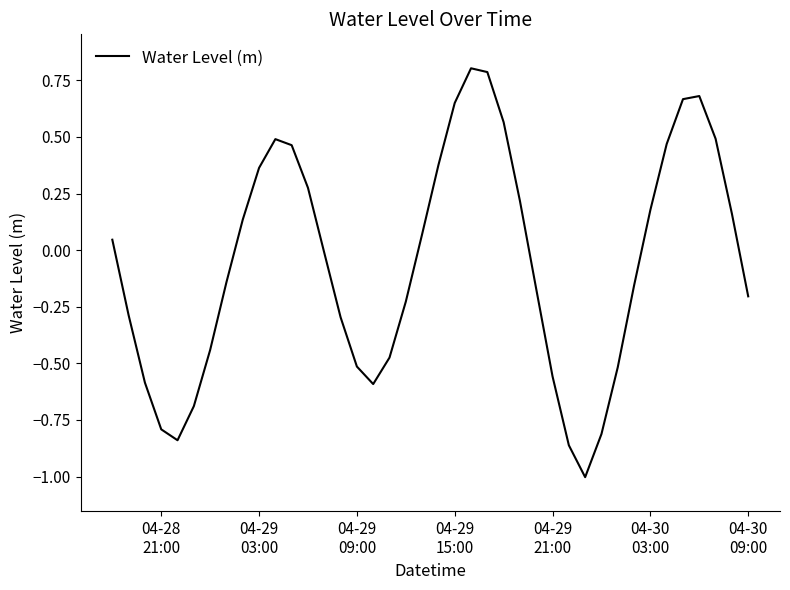

What is the difference between the maximum and minimum values?

1.8